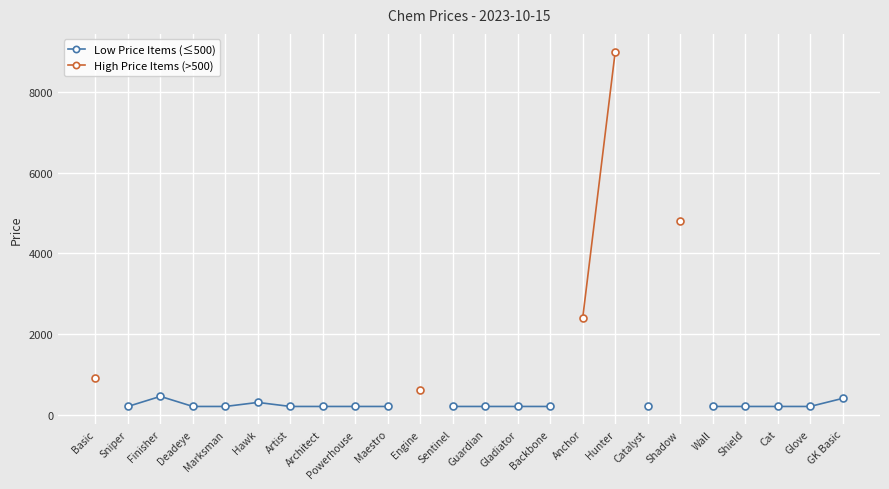

Which series has the largest range (max minus min)?

High Price Items (>500)